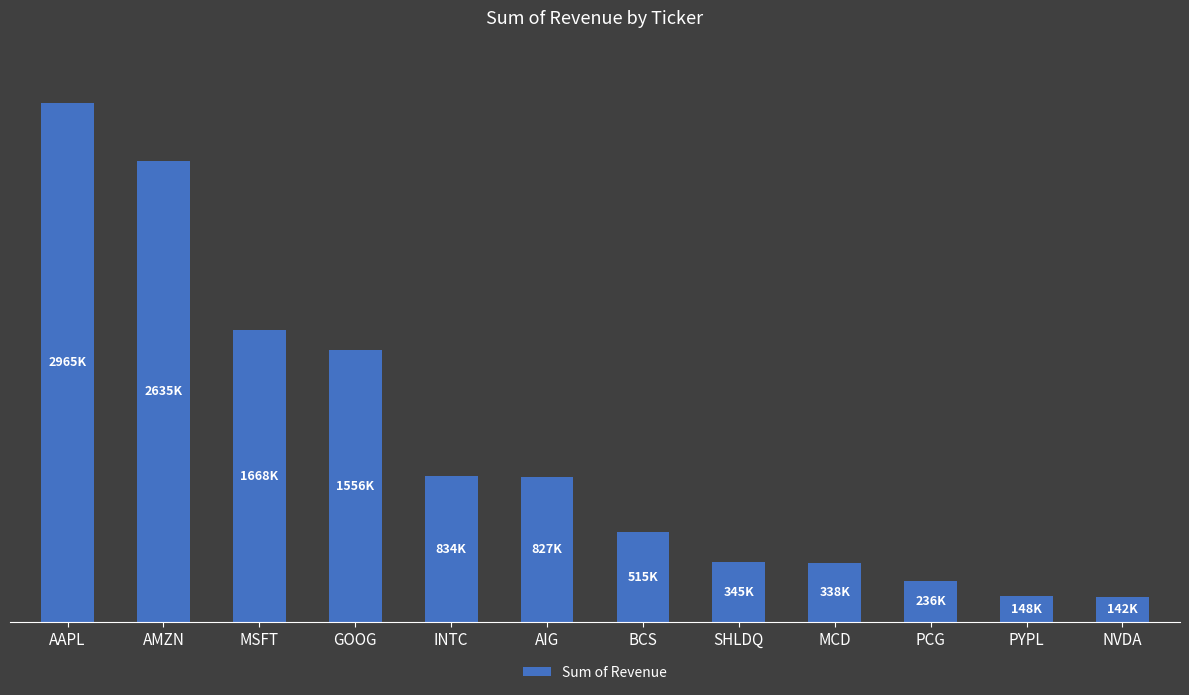

What is the difference between the values at GOOG and SHLDQ?

1210641.0